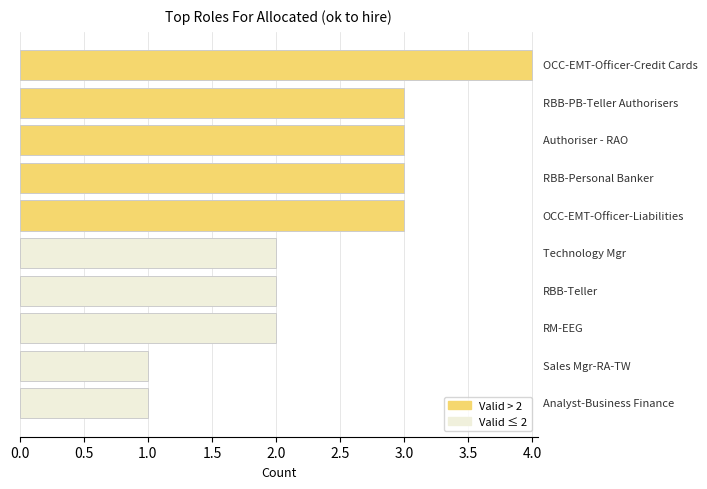

What is the value of the 10th bar from the top?

1